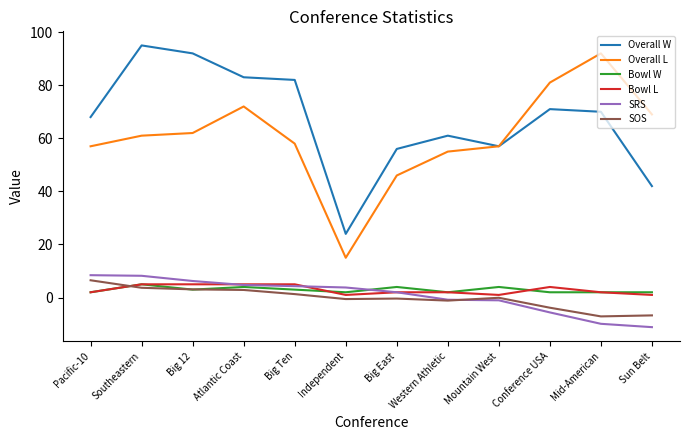

The SRS series shows 2.0 at Big East. True or false?

True